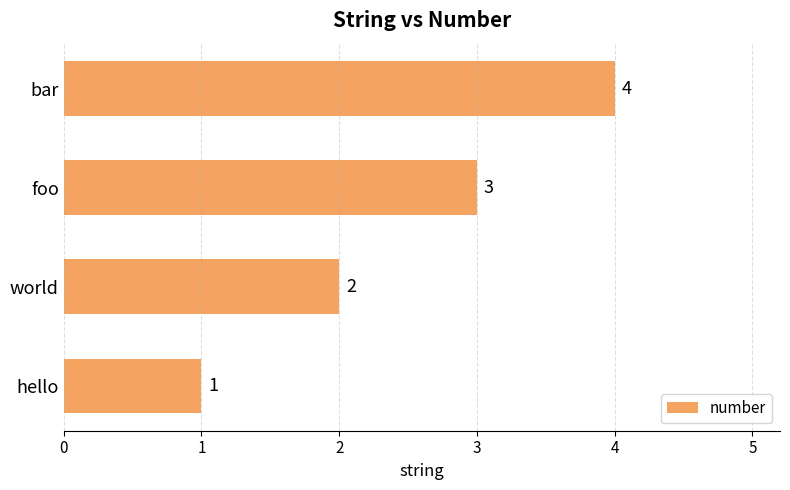

Are the bars horizontal?

Yes